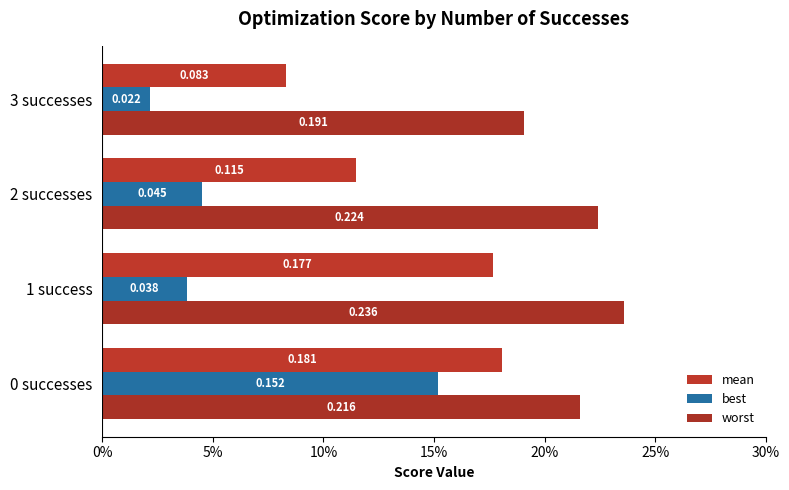

Which category has the lowest value across all series?

3 successes